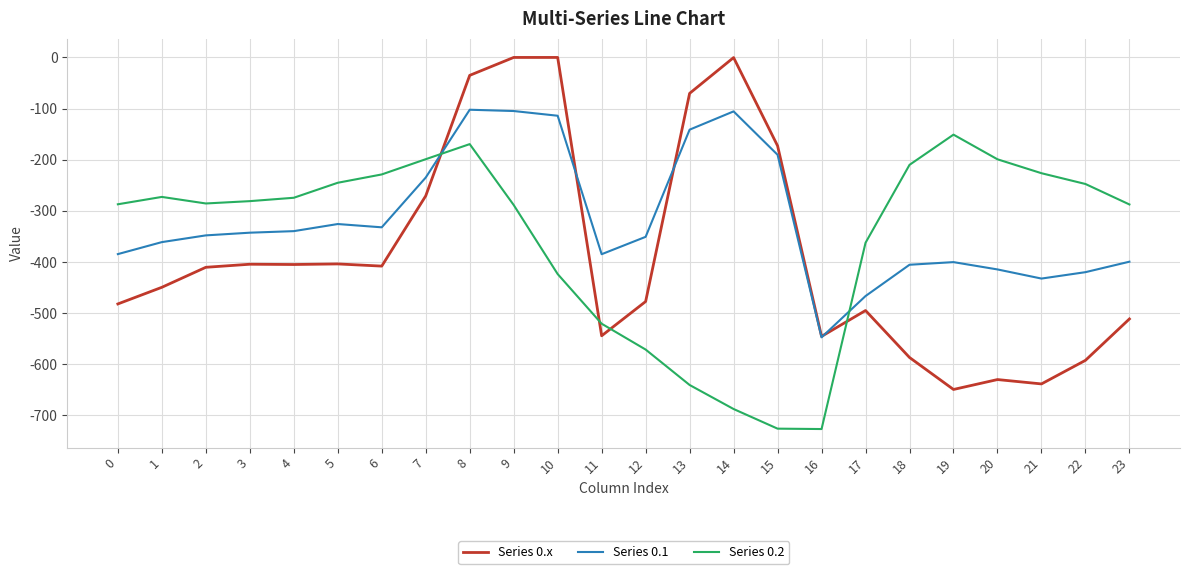

What is the sum of the Series 0.x values at 12 and 6?

-885.3